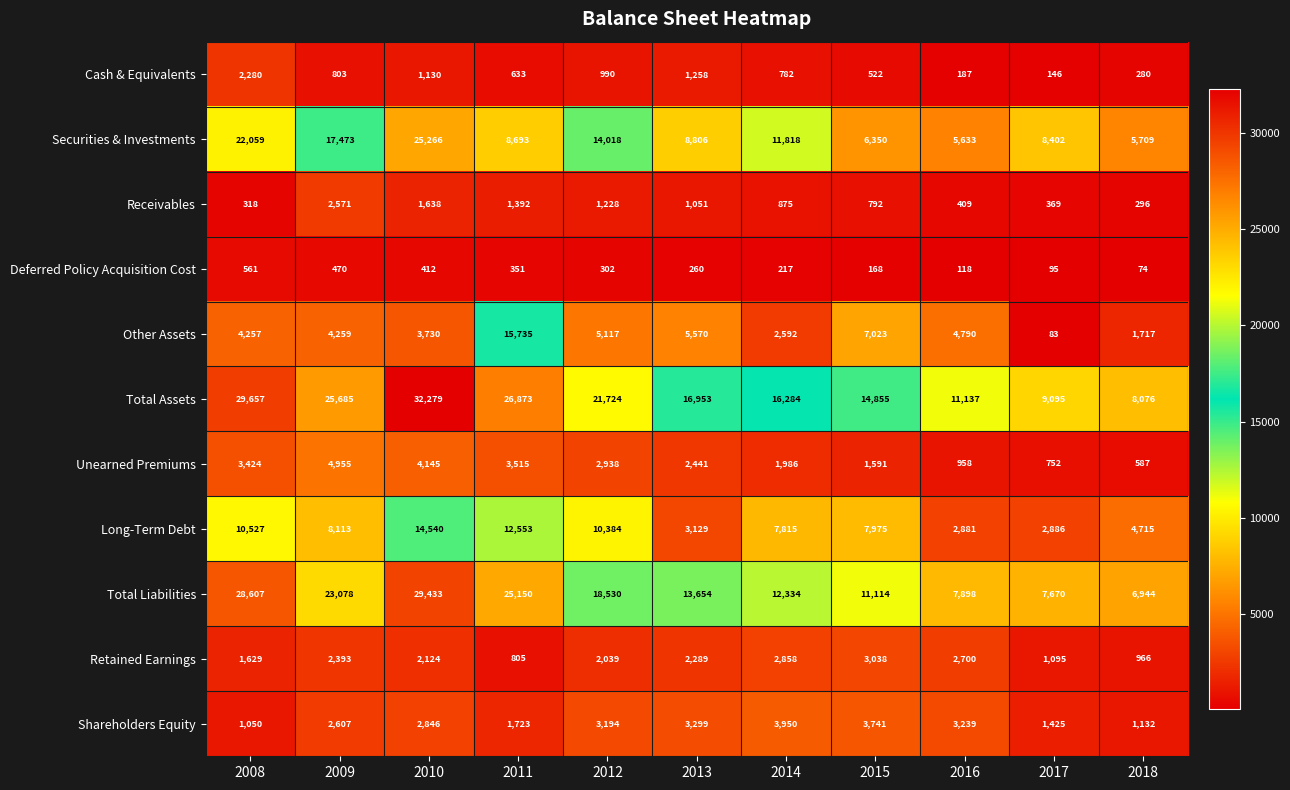

What is the highest value of the Securities & Investments series?

25266